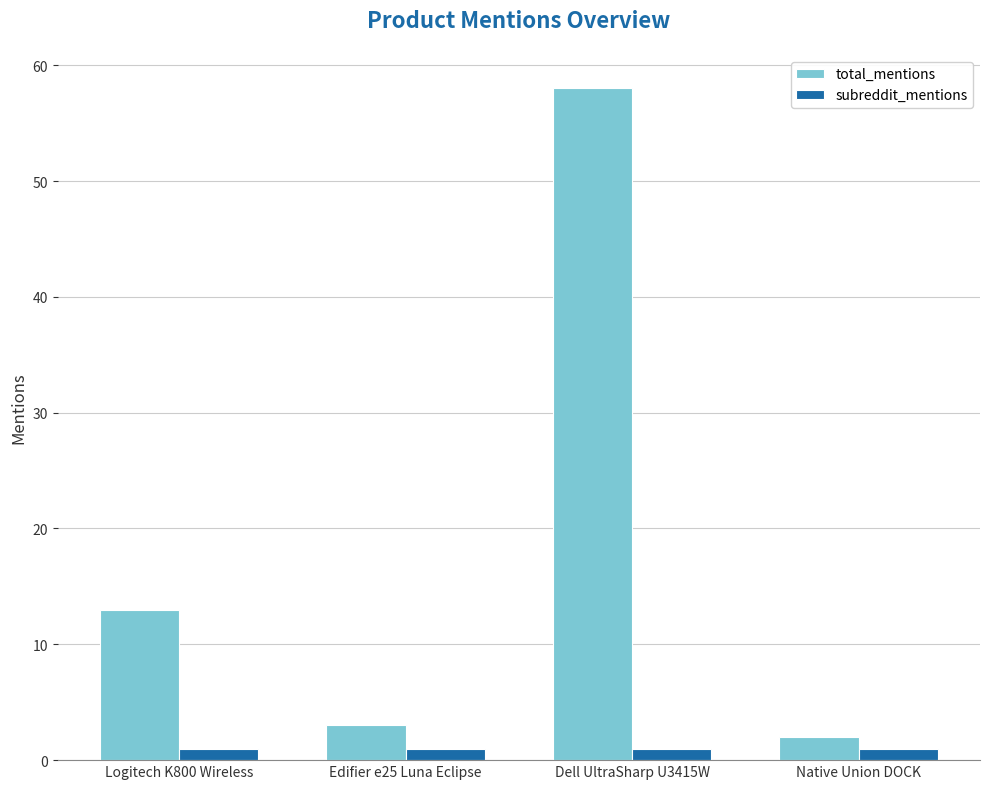

The value of total_mentions at Dell UltraSharp U3415W is 58. True or false?

True